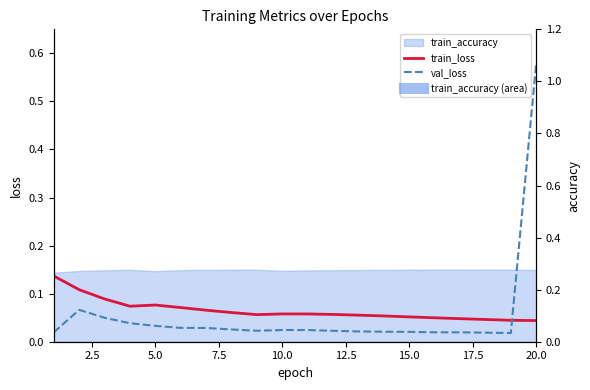

How many interior local peaks does the val_loss series have?

2